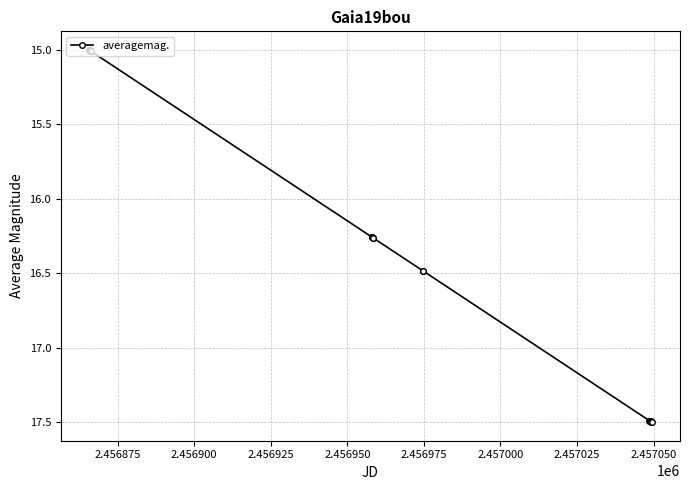

What is the value of the 17th point from the left?

17.5